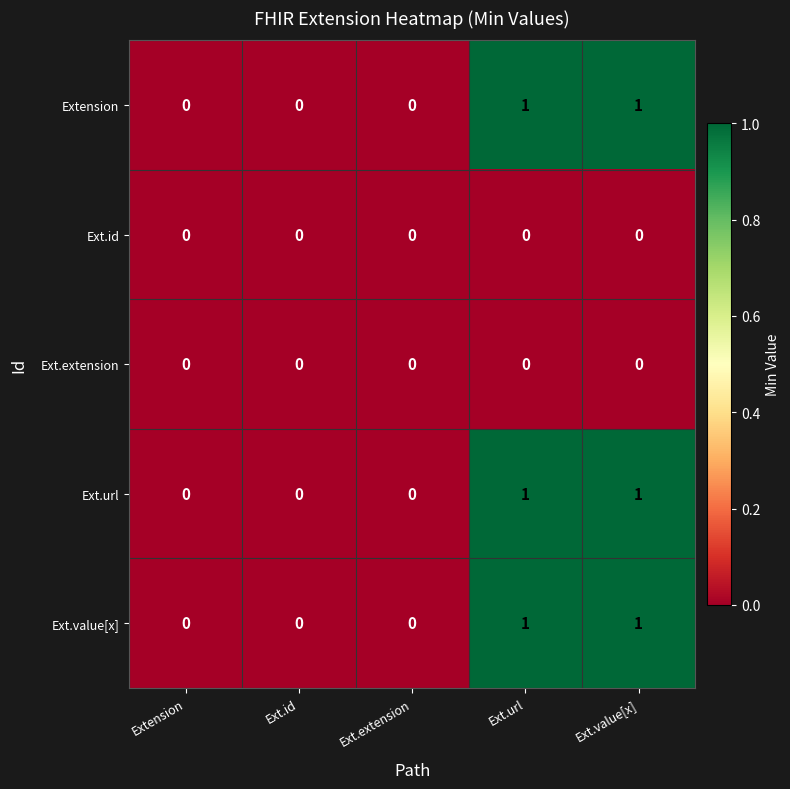

The value of Ext.url at Ext.value[x] is 0. True or false?

False